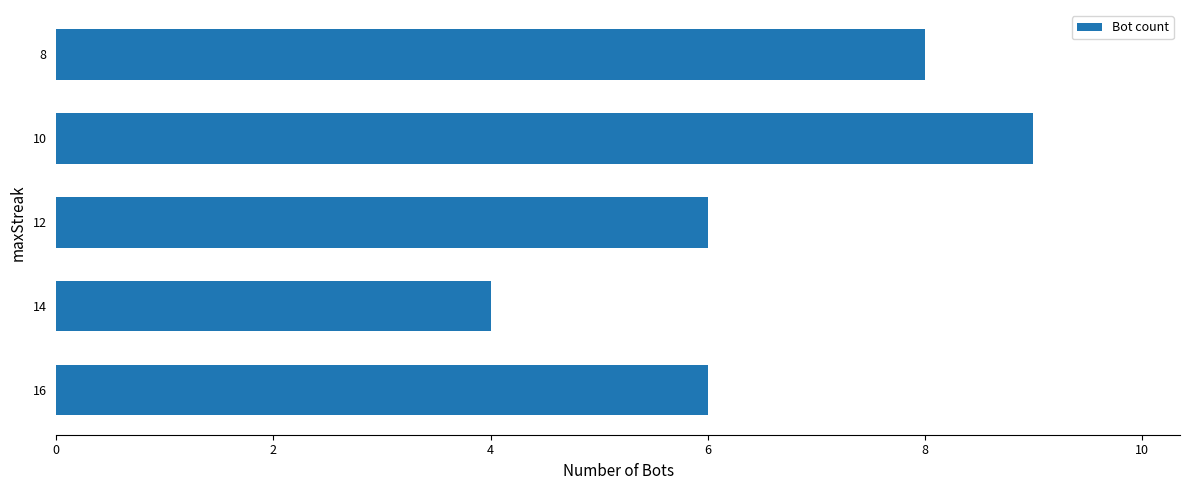

At which category does the chart reach its minimum across all series?

14